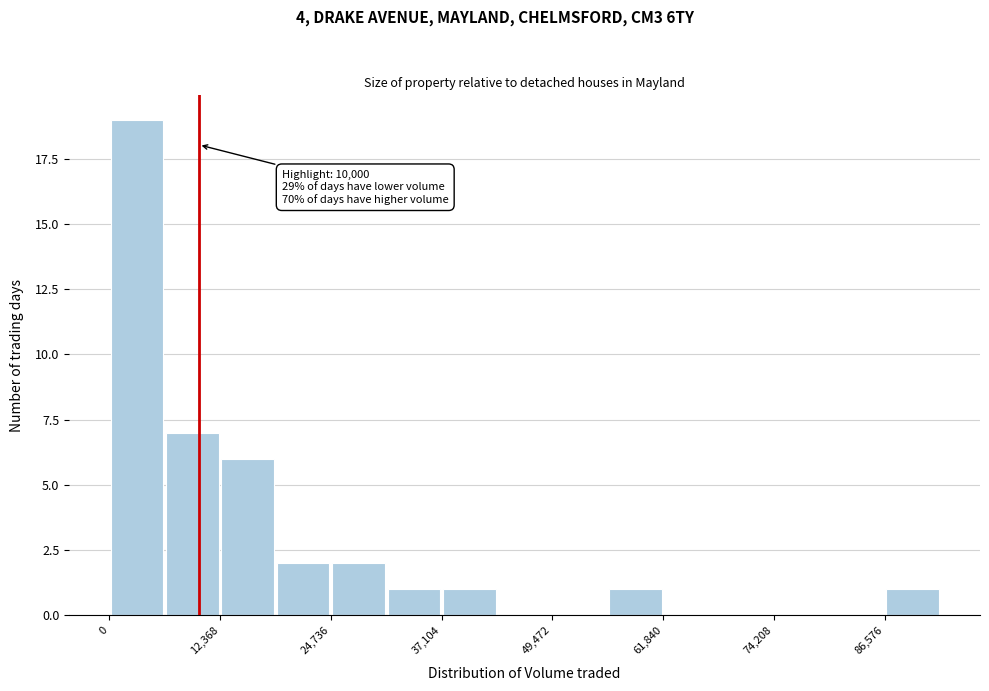

Read against the x-axis, roughly where is the centre of the tallest bar?

4000